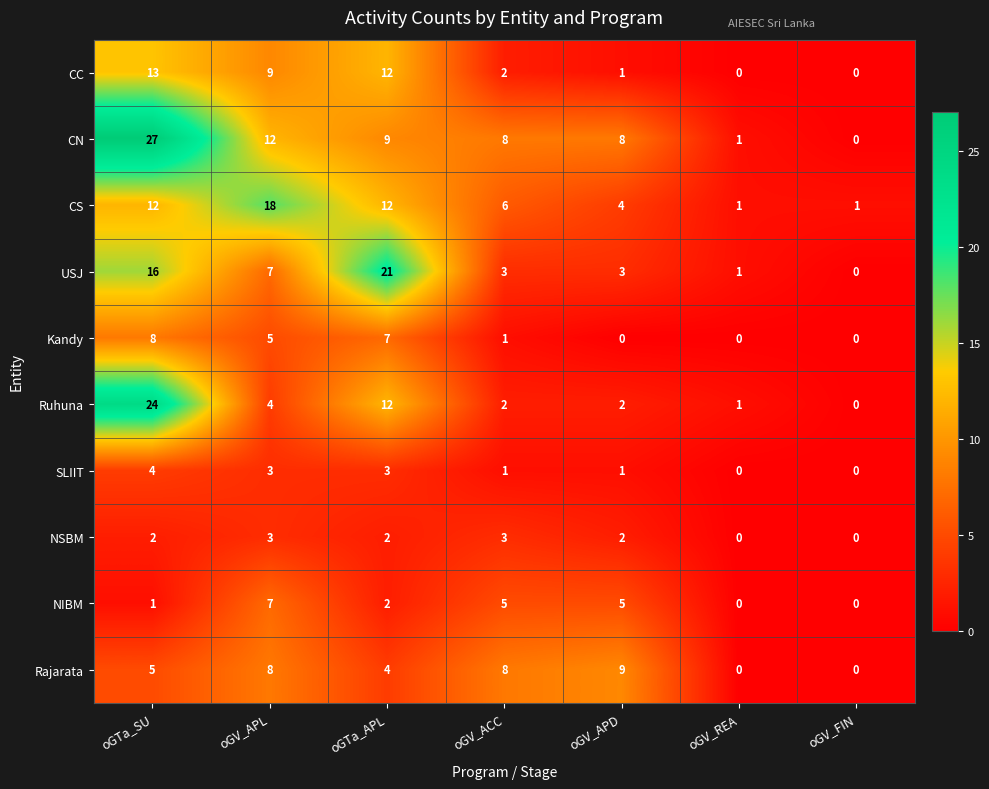

At which category is the sum across all series the highest?

oGTa_SU